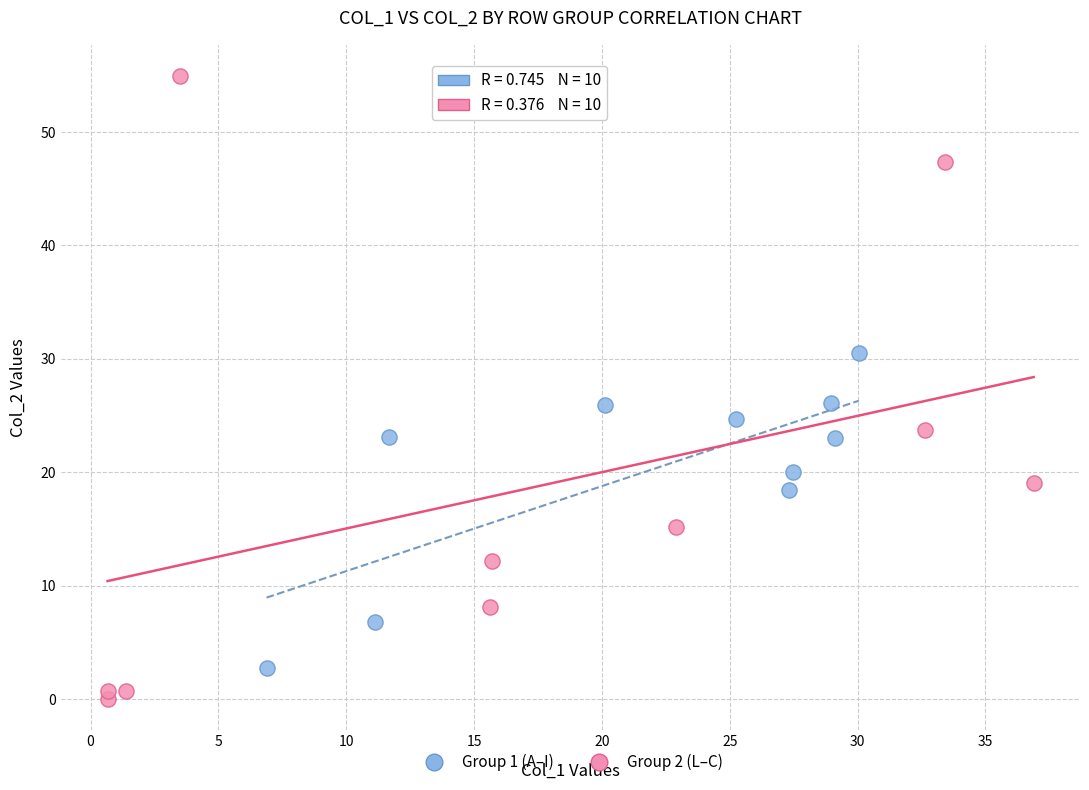

Which series reaches the minimum Y coordinate?

Group 2 (L–C)